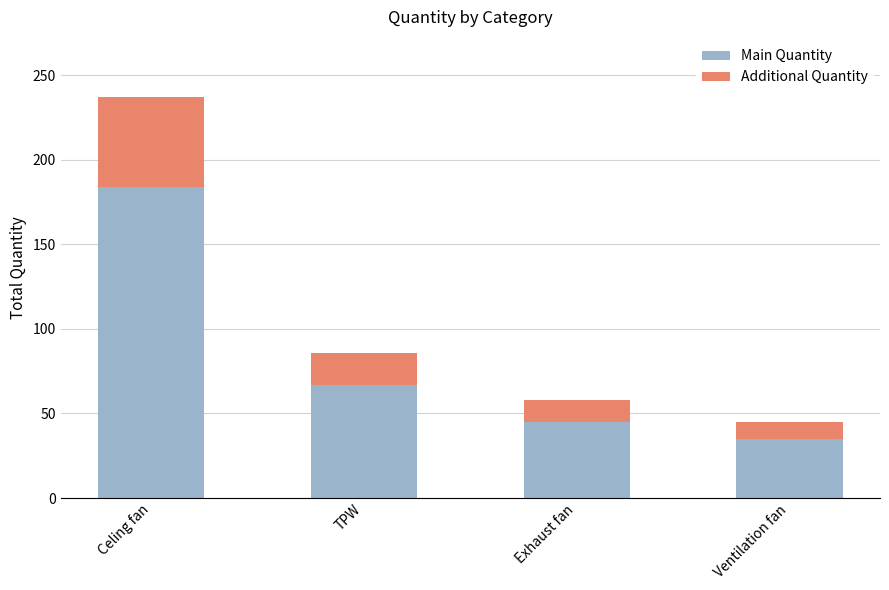

What is the maximum value for Main Quantity?

184